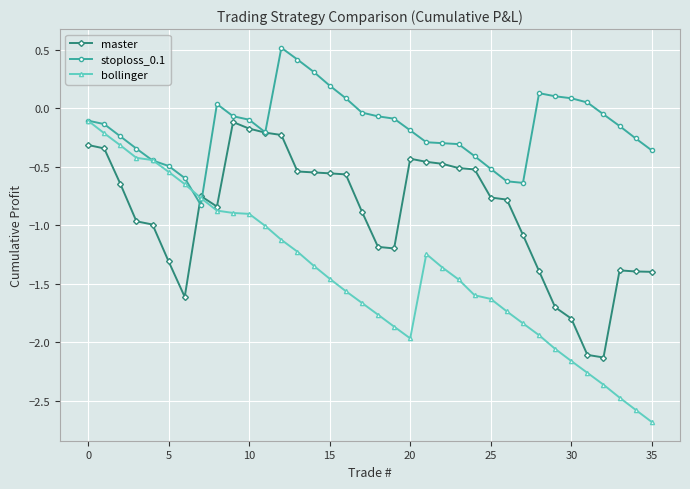

What is the highest value of the stoploss_0.1 series?

0.5